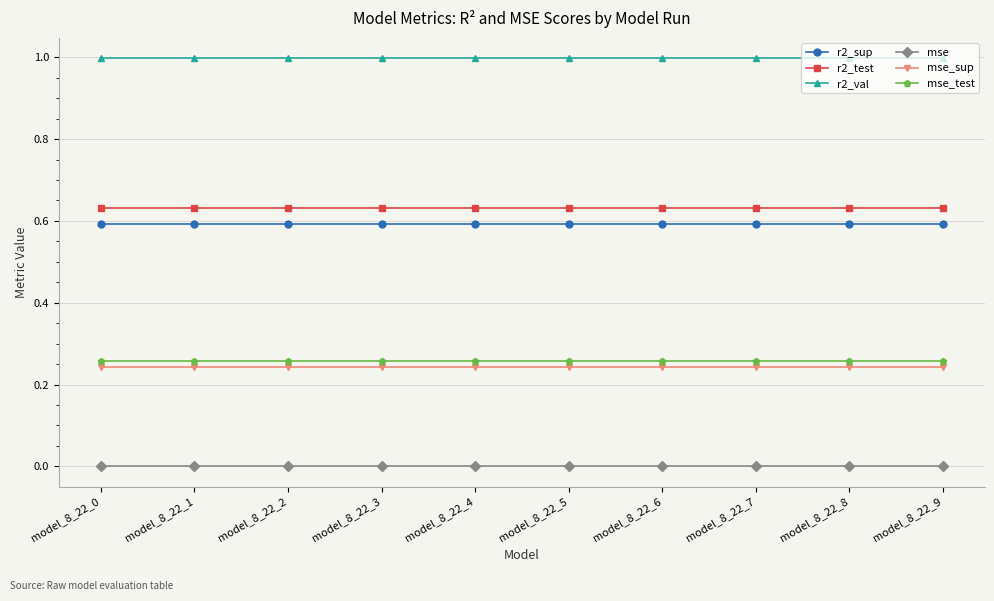

What are all the series names shown in the legend?

r2_sup, r2_test, r2_val, mse, mse_sup, mse_test